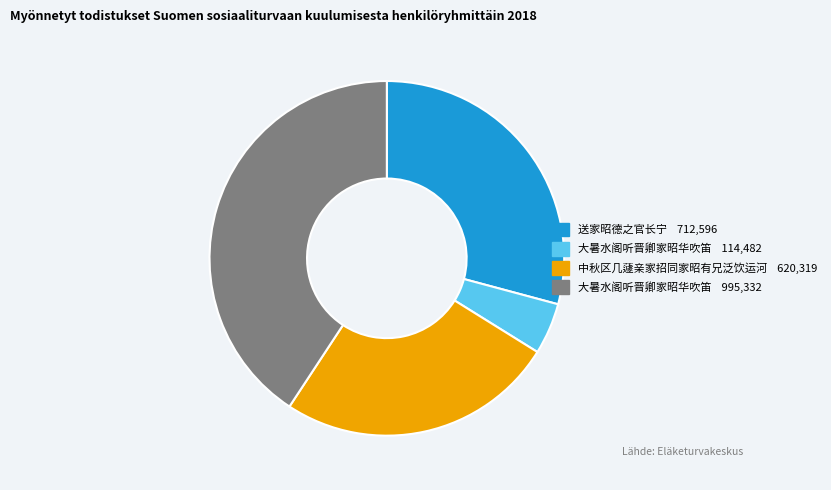

Is there any slice that represents more than half of the pie?

No